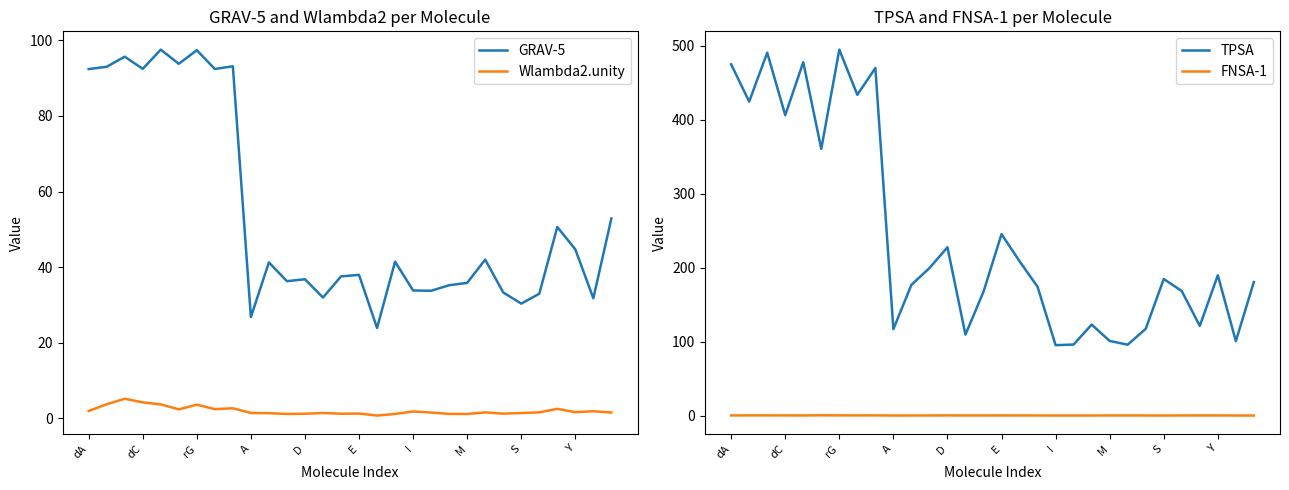

What is the difference between the highest and lowest values at 22?

95.6